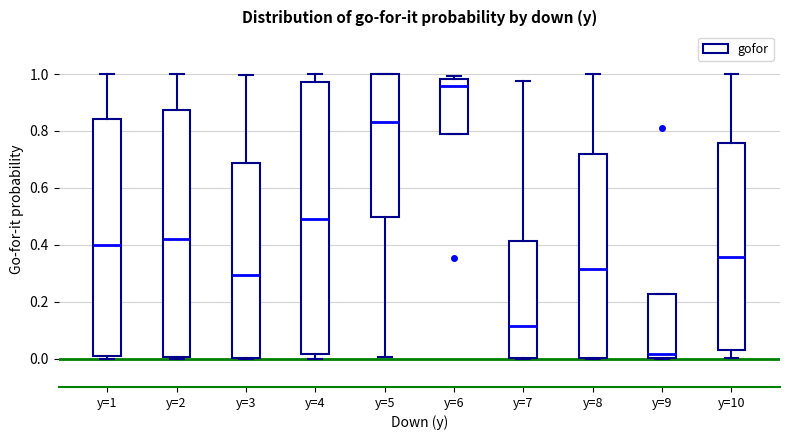

Which box is the tallest, from its lower edge to its upper edge?

y=4